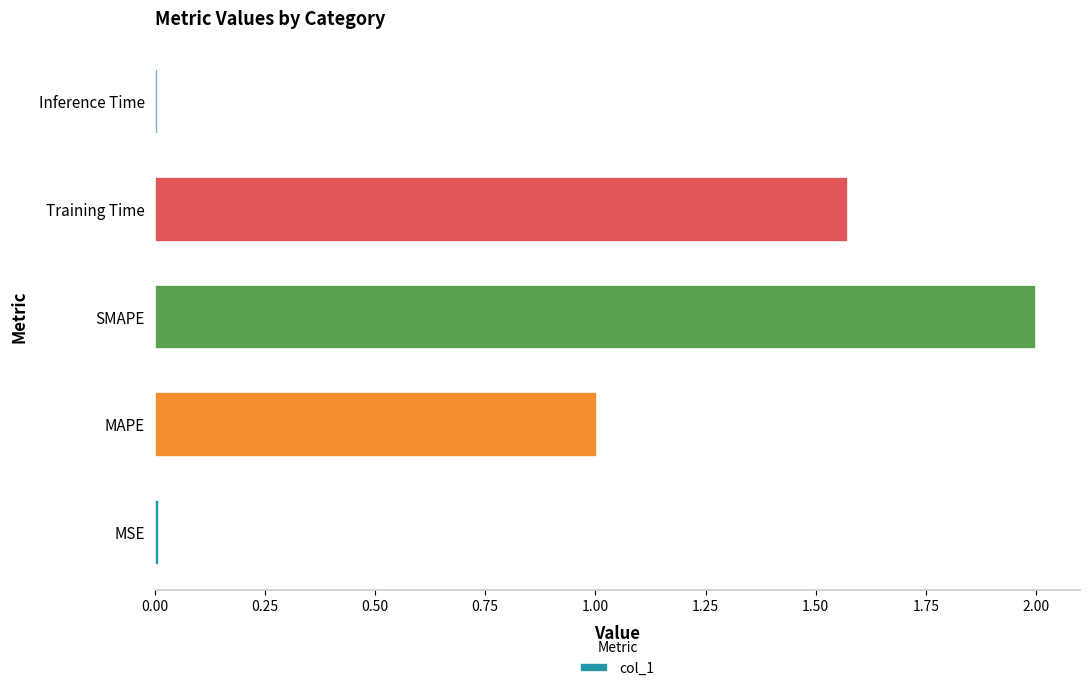

What is the change in value from MAPE to SMAPE?

+1.0